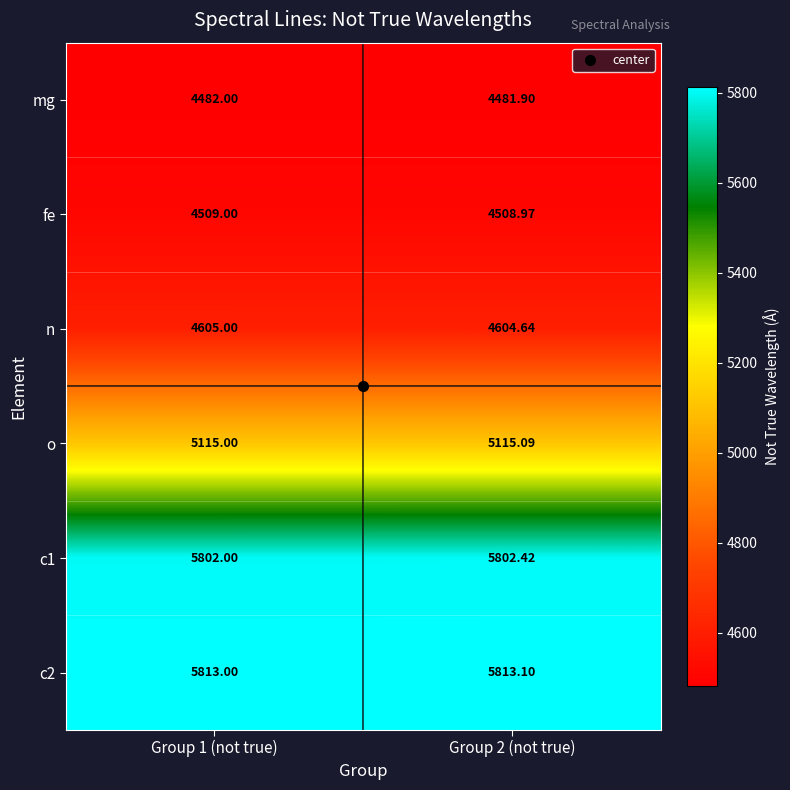

Is the value of c2 at Group 2 (not true) greater than the value of n at Group 1 (not true)?

Yes